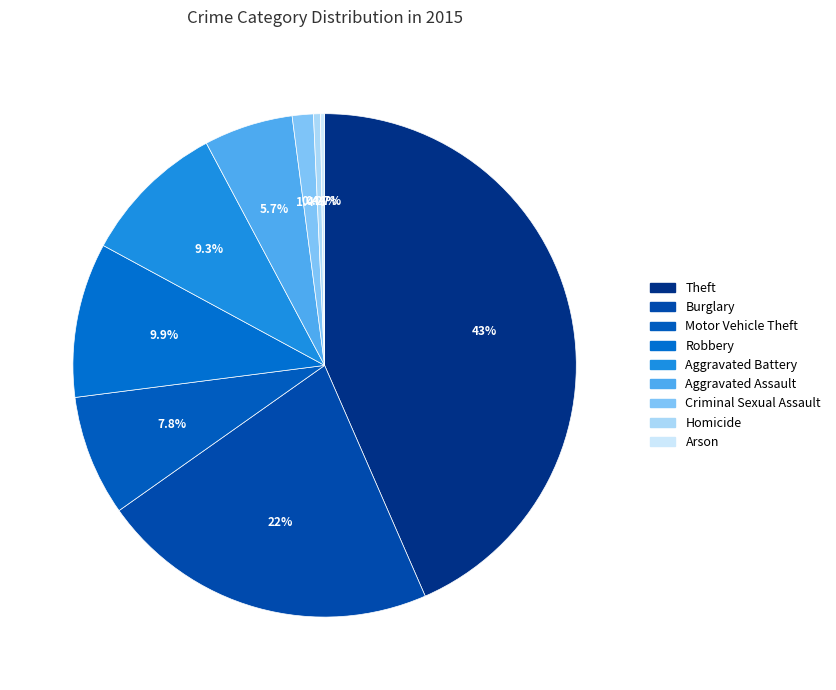

What percentage is the Aggravated Battery slice, to the nearest percent?

9%